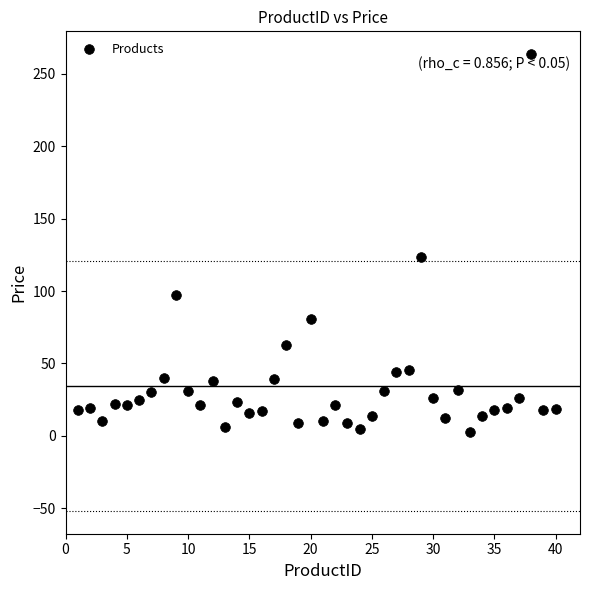

What is the range of Y values (max minus min)?

261.0